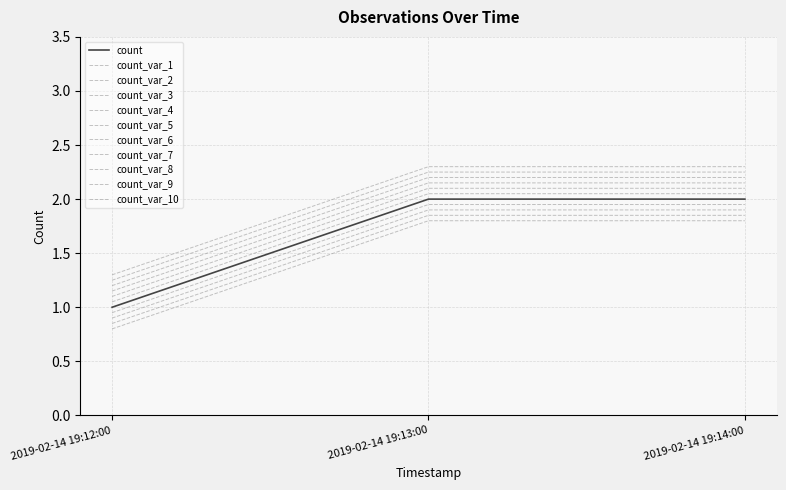

Does the chart have visible grid lines?

Yes